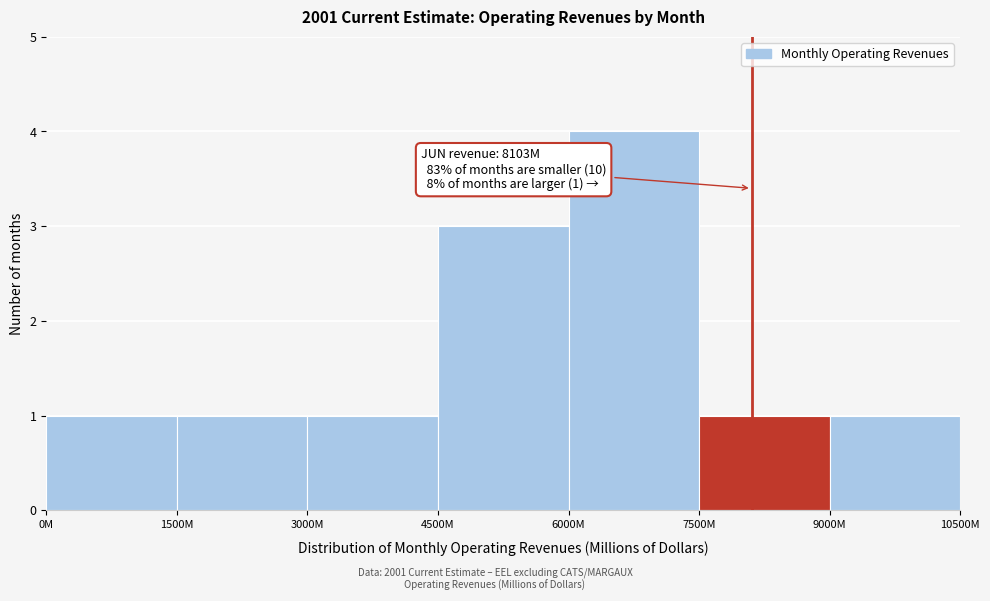

Reading left to right, list all the values displayed in this chart.

1	1	1	3	4	1	1